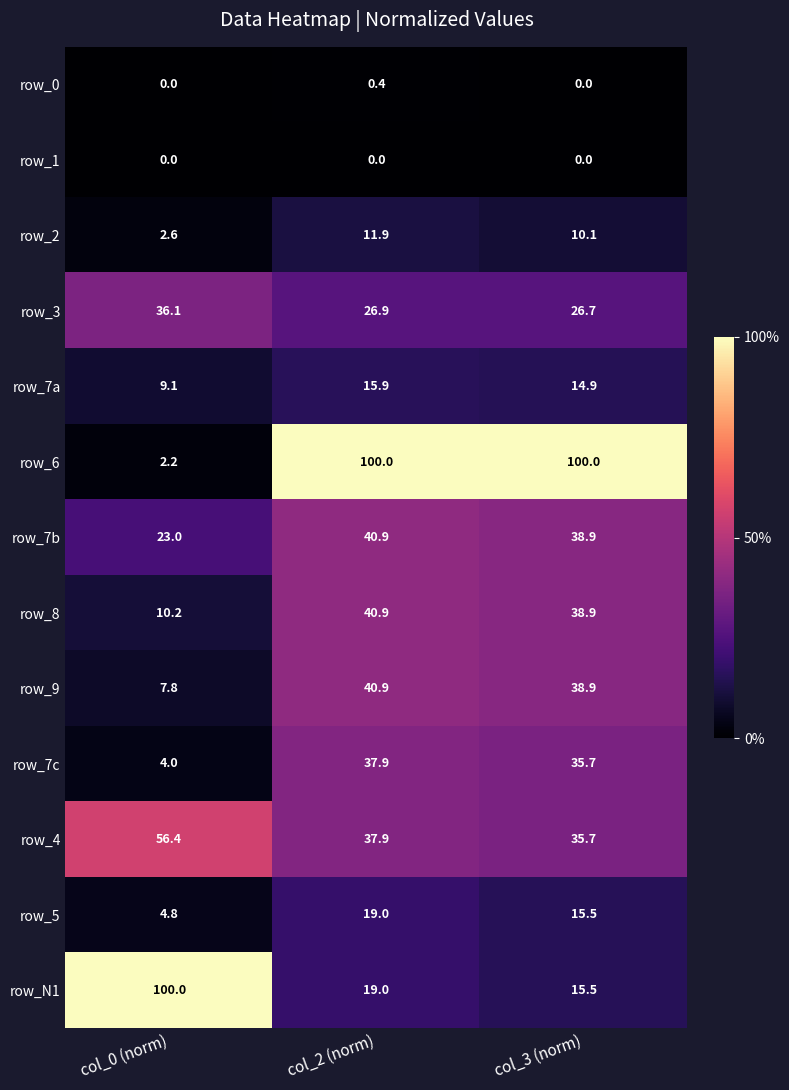

Which category has the lowest value in the row_5 series?

col_0 (norm)